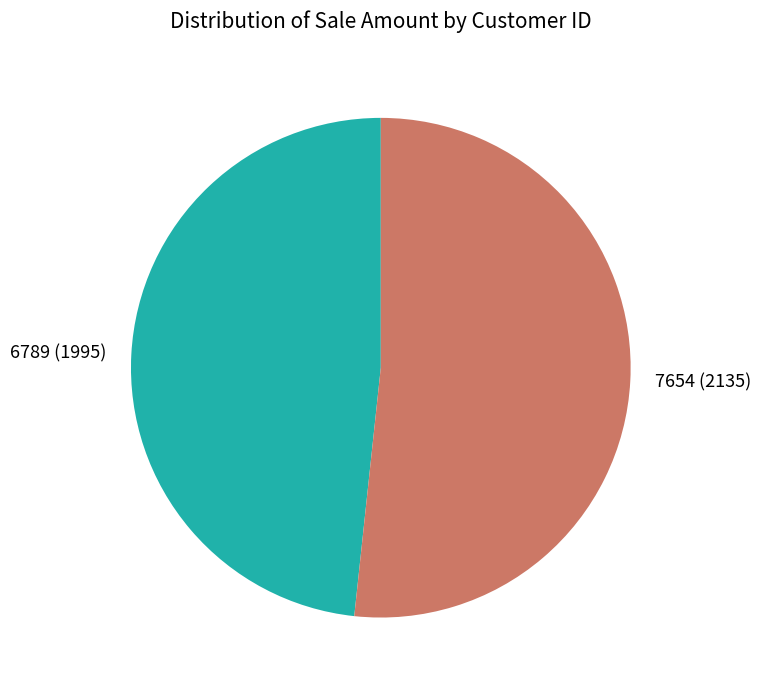

Between 6789 and 7654, which is larger?

7654